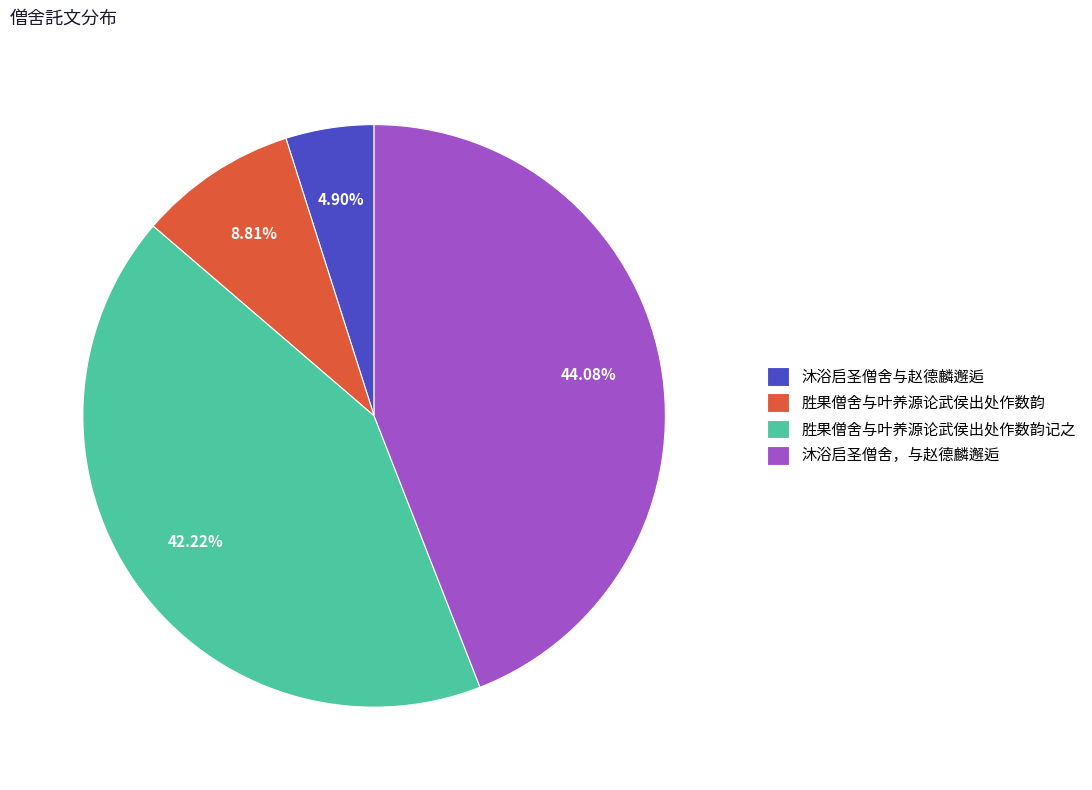

To the nearest percent, what percentage of the pie is 胜果僧舍与叶养源论武侯出处作数韵记之?

42%